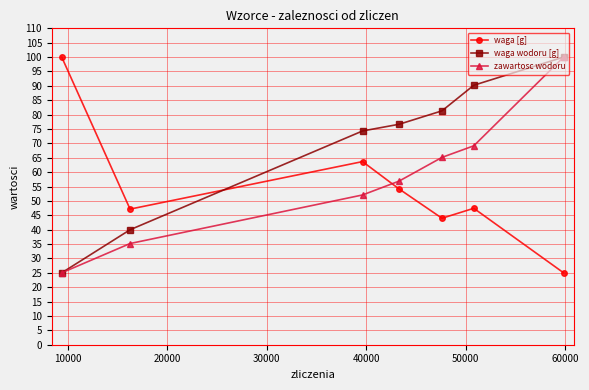

What is the maximum value shown in the chart?

100.0